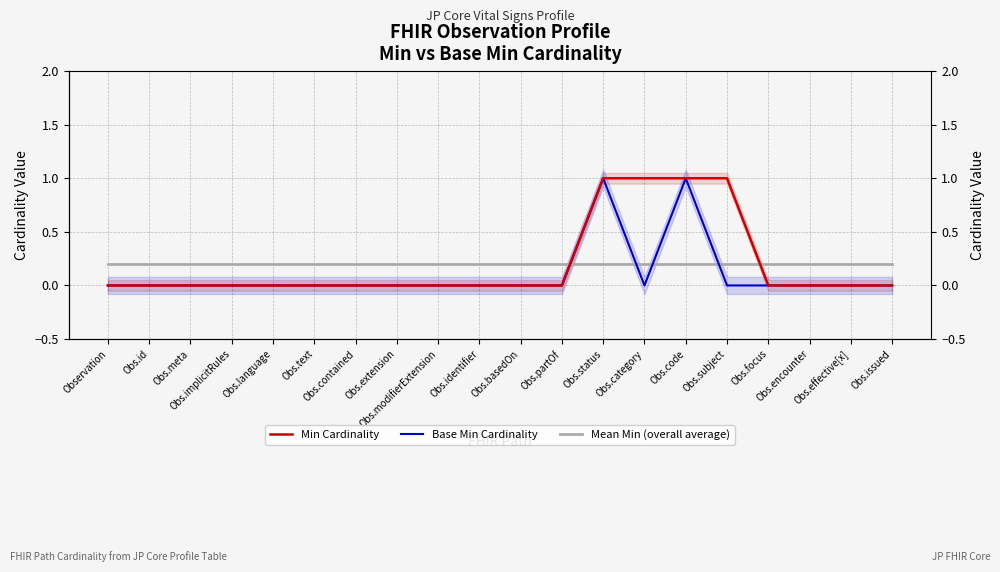

Does the chart have visible grid lines?

Yes